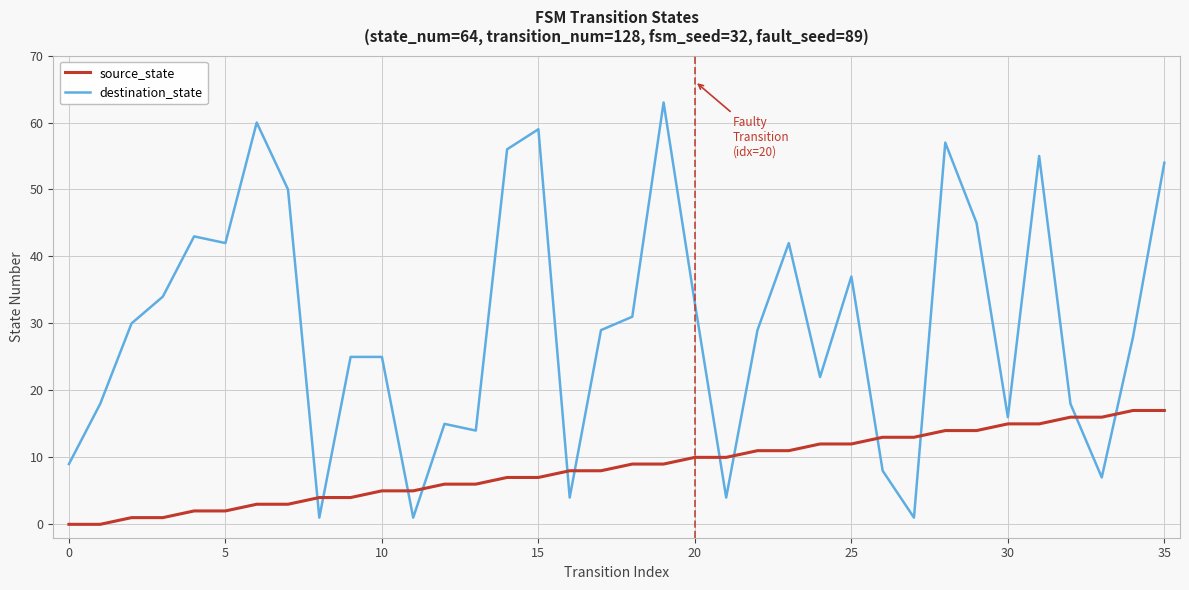

How many categories are shown in the chart?

36